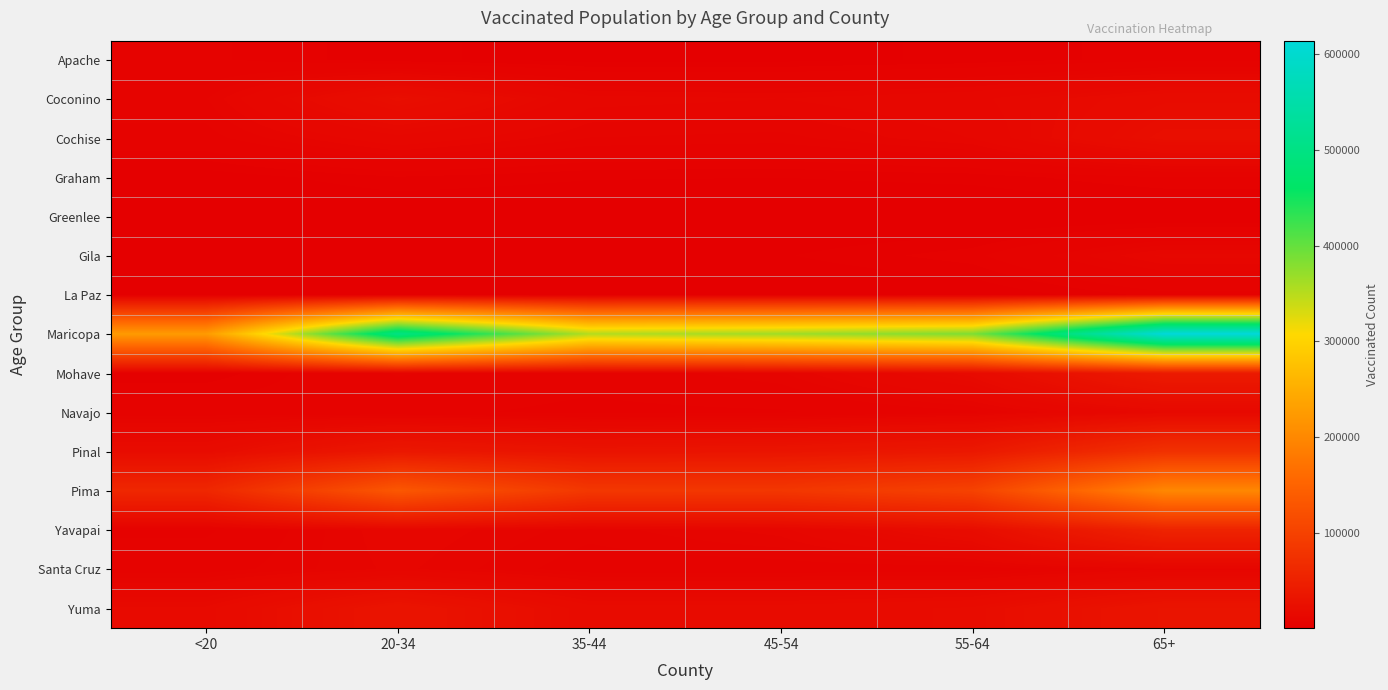

Reading right to left, transcribe all the data shown in this chart.

Apache: 65+=4578	55-64=2972	45-54=2199	35-44=2072	20-34=2999	<20=5417
Coconino: 65+=19033	55-64=12843	45-54=11097	35-44=11811	20-34=22522	<20=8600
Cochise: 65+=22720	55-64=11153	45-54=8237	35-44=8665	20-34=12787	<20=6811
Graham: 65+=5101	55-64=3188	45-54=2715	35-44=2856	20-34=3793	<20=1732
Greenlee: 65+=988	55-64=685	45-54=622	35-44=685	20-34=775	<20=291
Gila: 65+=11466	55-64=4628	45-54=2539	35-44=1937	20-34=2673	<20=1186
La Paz: 65+=4504	55-64=1259	45-54=647	35-44=486	20-34=643	<20=475
Maricopa: 65+=614343	55-64=384641	45-54=364632	35-44=352553	20-34=499529	<20=224792
Mohave: 65+=40724	55-64=16831	45-54=8495	35-44=6059	20-34=7666	<20=3027
Navajo: 65+=14442	55-64=7092	45-54=4828	35-44=4417	20-34=5763	<20=6423
Pinal: 65+=75265	55-64=37208	45-54=31849	35-44=30297	20-34=36565	<20=18860
Pima: 65+=199249	55-64=100608	45-54=83489	35-44=84409	20-34=132434	<20=59741
Yavapai: 65+=54063	55-64=19949	45-54=10541	35-44=8043	20-34=11087	<20=4723
Santa Cruz: 65+=9605	55-64=6291	45-54=6436	35-44=6436	20-34=10292	<20=6519
Yuma: 65+=31851	55-64=19853	45-54=18064	35-44=18035	20-34=31306	<20=16267